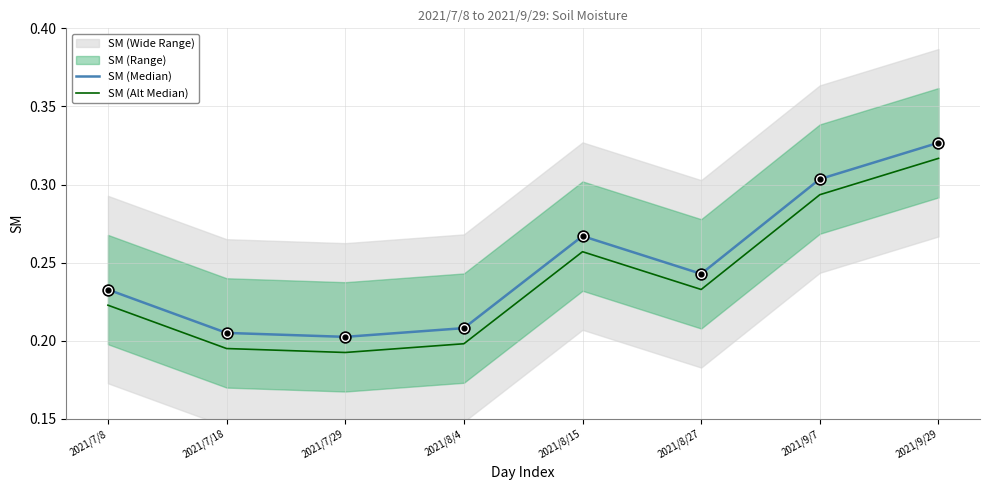

At which category is the sum across all series the highest?

2021/9/29